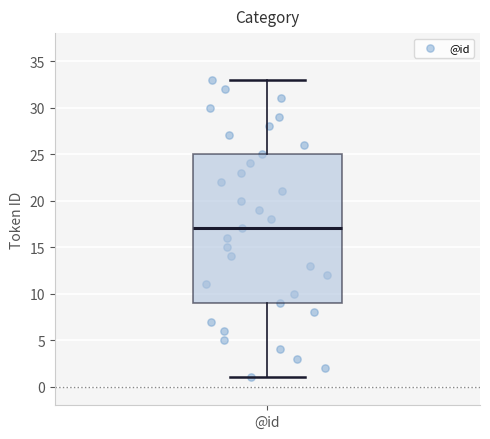

Transcribe this box plot: give where the median line is, the range the box spans, and where the two whiskers end, as read against the y-axis. The values are not printed on the chart, so give them approximately, as read against the axis.

median 17, box 9 to 25, whiskers 1 to 33